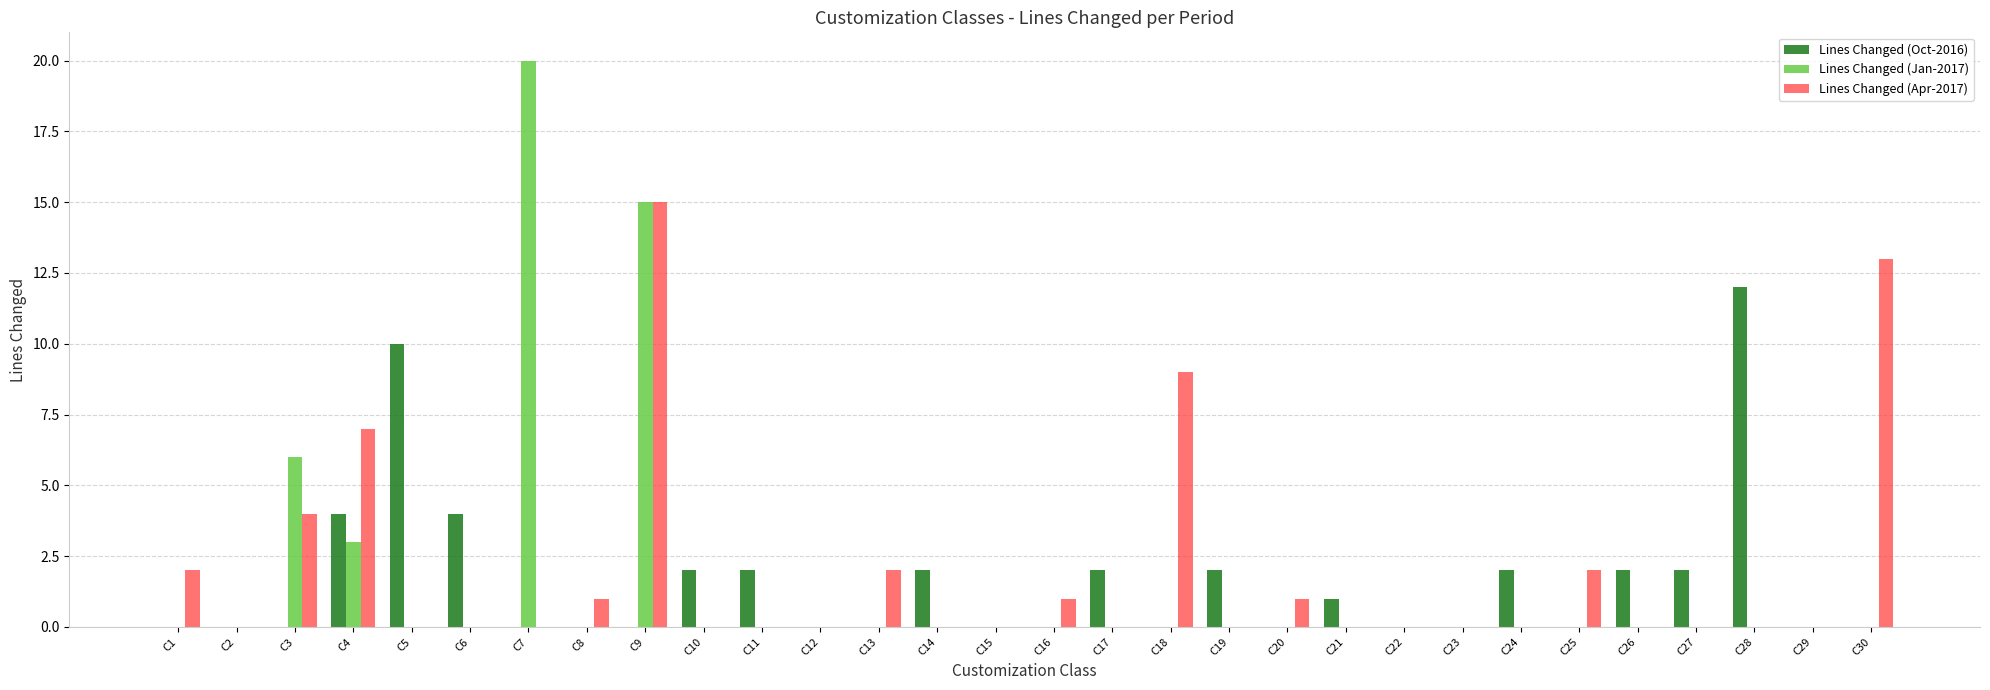

At which label does Lines Changed (Apr-2017) reach its peak?

C9